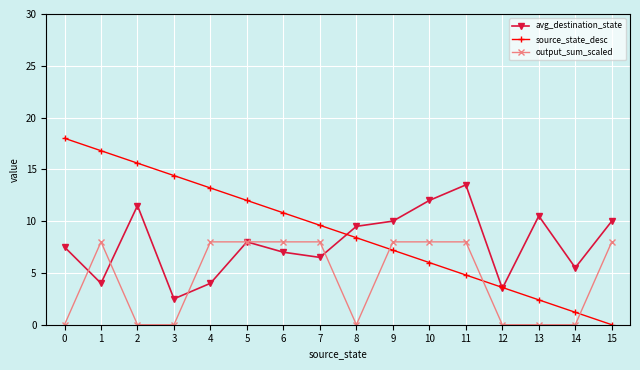

What is the total value across all series at 12?

7.1